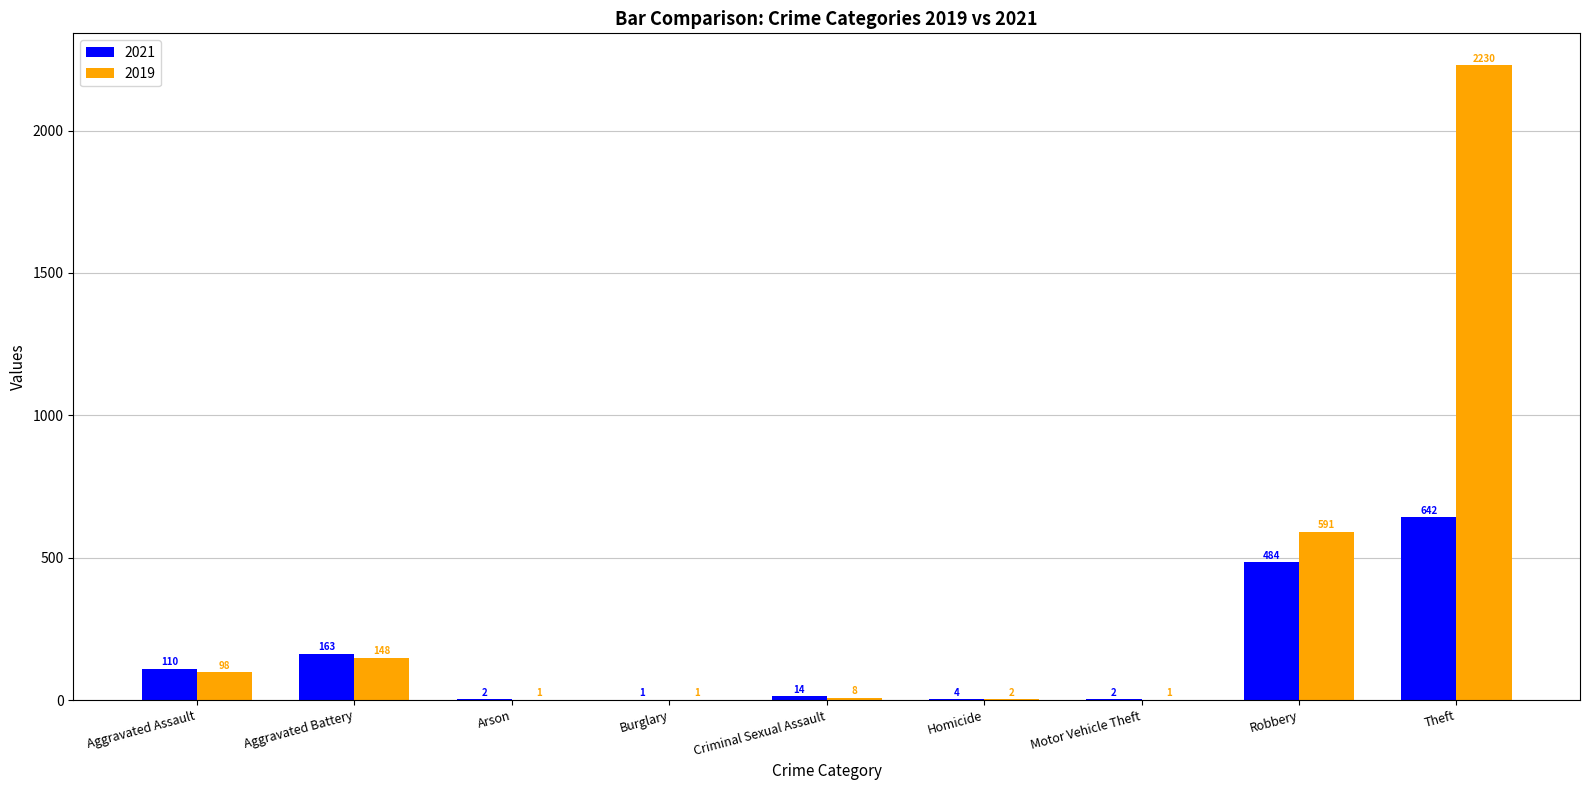

Is it true that 2021 equals 163 at Aggravated Battery?

True